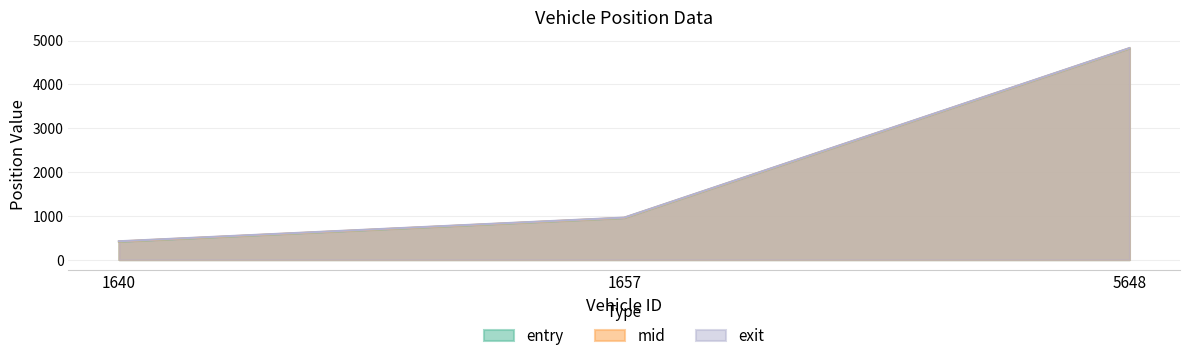

What is the difference between the entry values at 1640 and 1657?

541.1